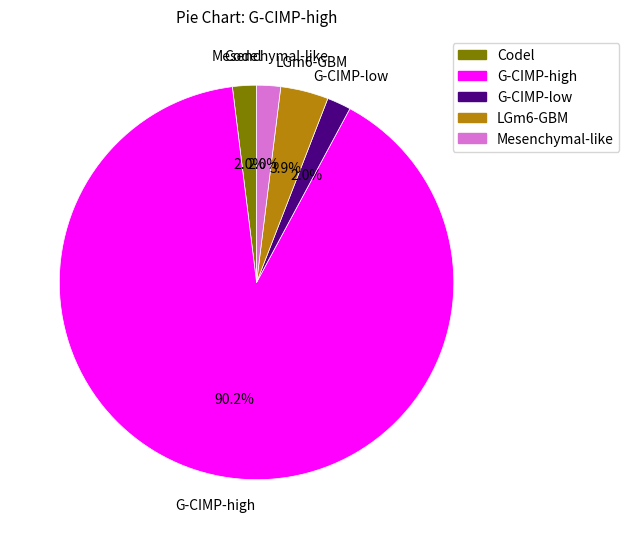

Does any single category account for the majority?

Yes